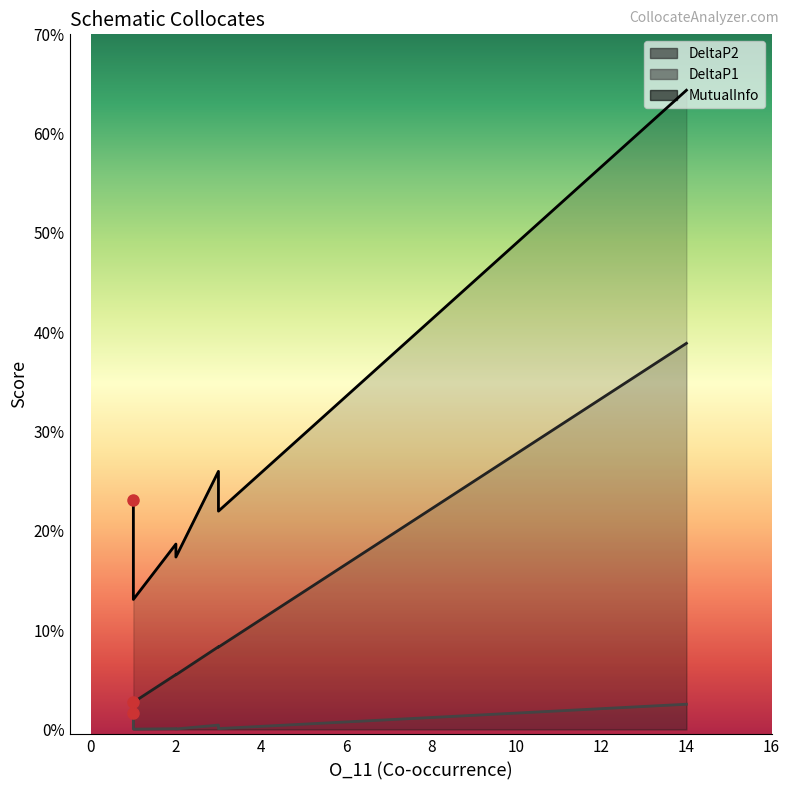

How many categories are shown in the chart?

9